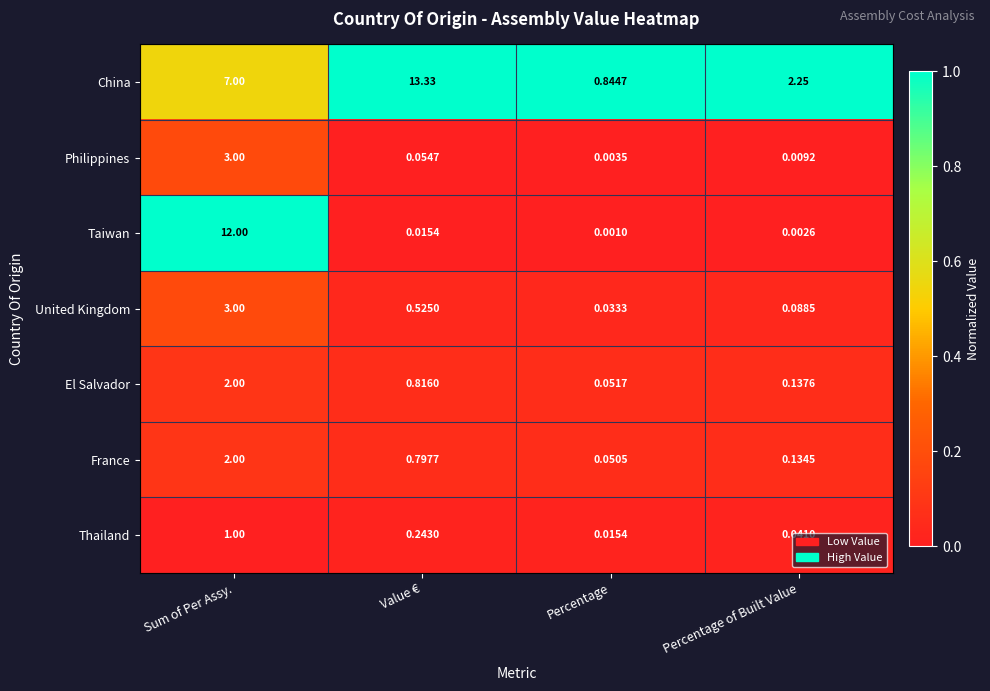

Which category has the lowest value across all series?

Percentage